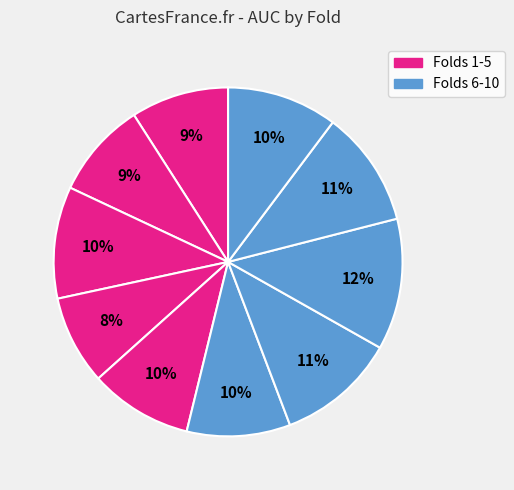

Count the number of slices in the pie.

10